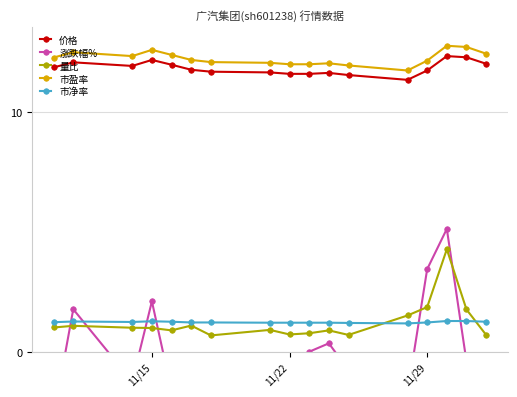

Is it true that 市净率 equals 1.2 at 11/22?

True